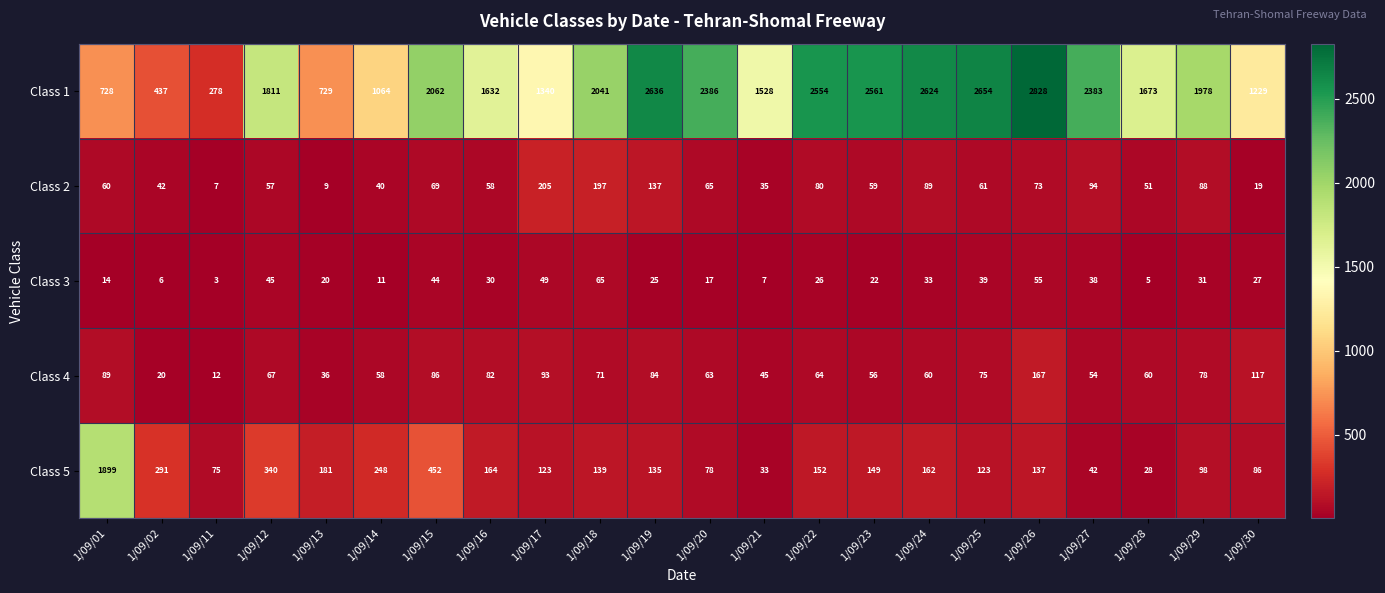

What is the spread (max minus min) of values at 1/09/24?

2591